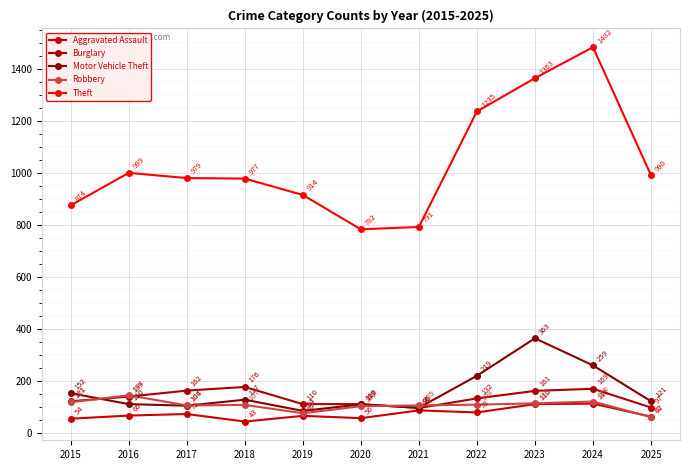

What are all the series names shown in the legend?

Aggravated Assault, Burglary, Motor Vehicle Theft, Robbery, Theft